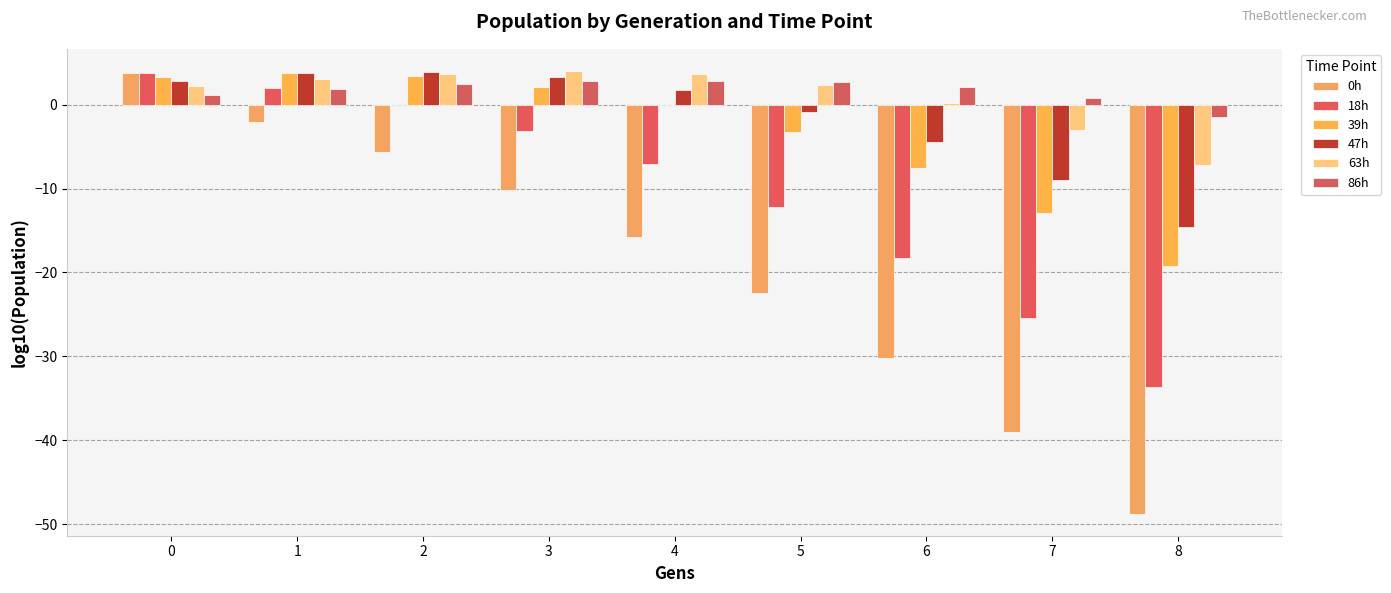

What is the greatest value displayed?

4.0